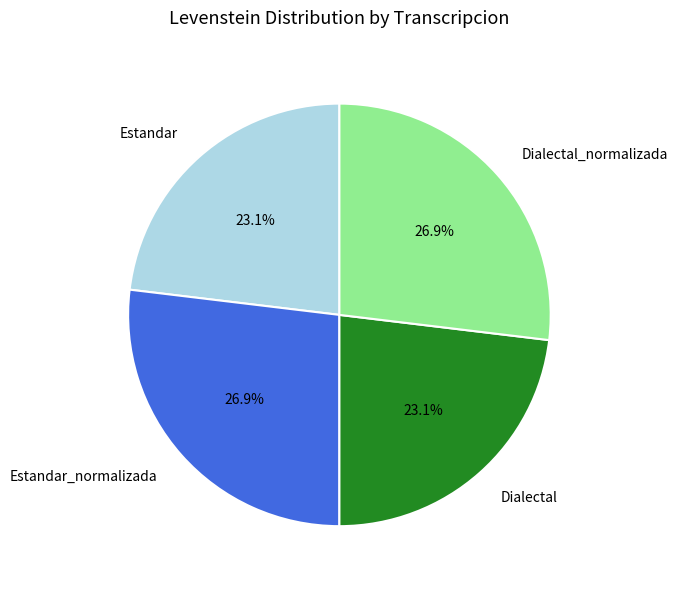

Does Dialectal represent more than half of the total?

No